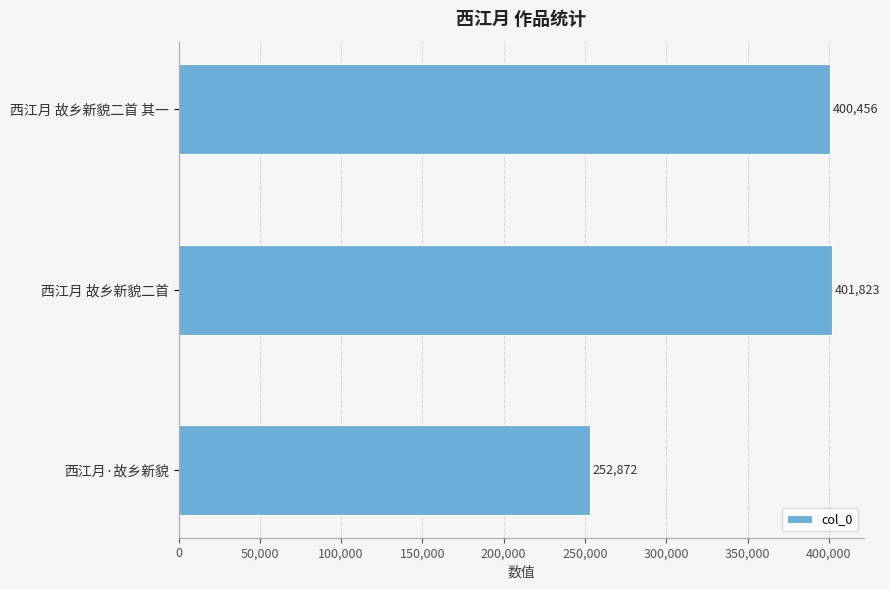

What is the change in value from 西江月 故乡新貌二首 to 西江月 故乡新貌二首 其一?

-1367